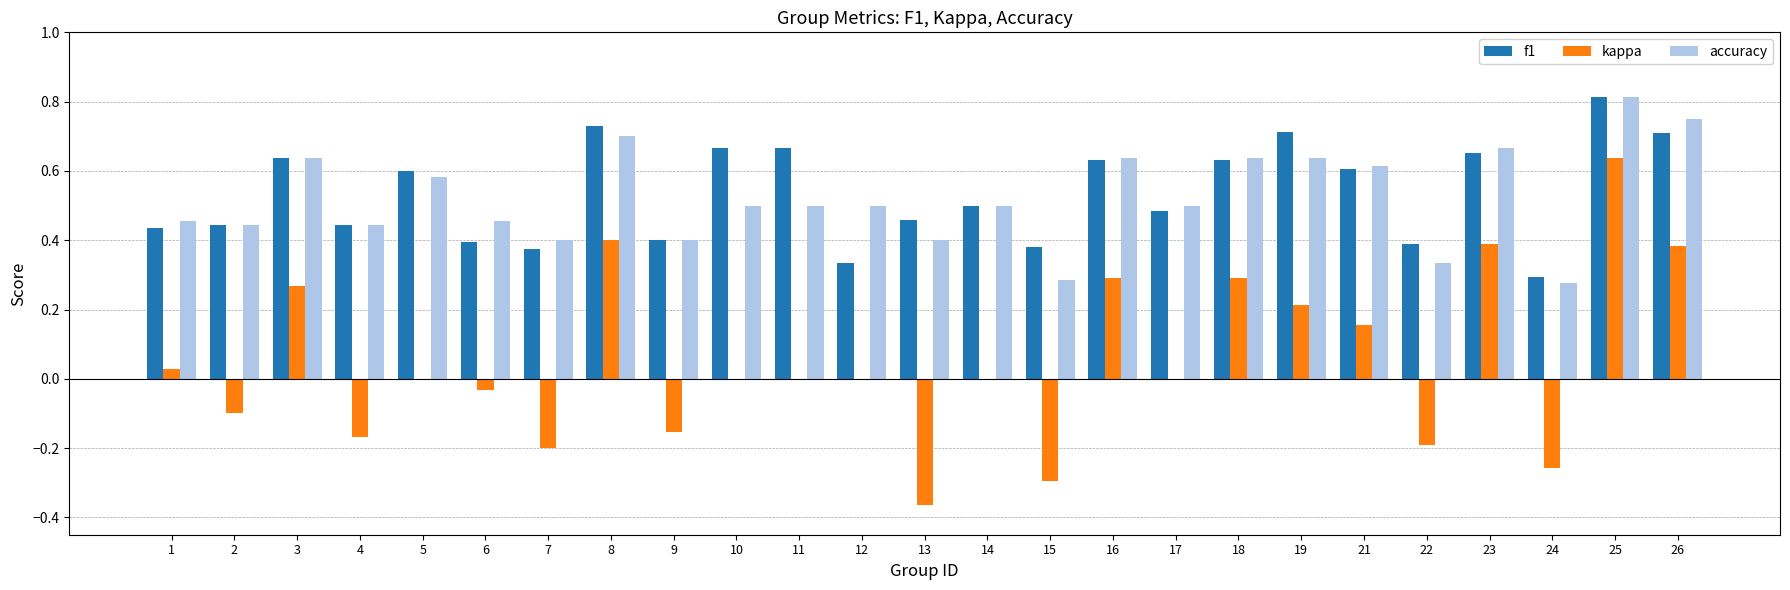

Which series has the largest total across all categories?

f1